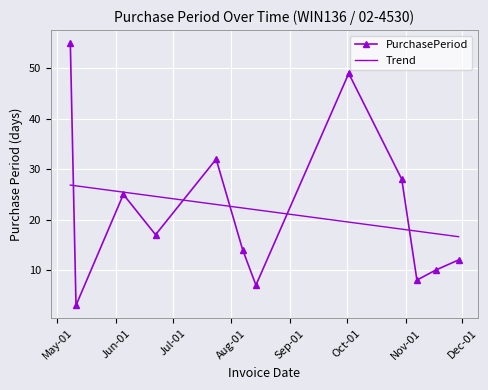

True or false: there are more than 2 points higher than both neighbors.

True